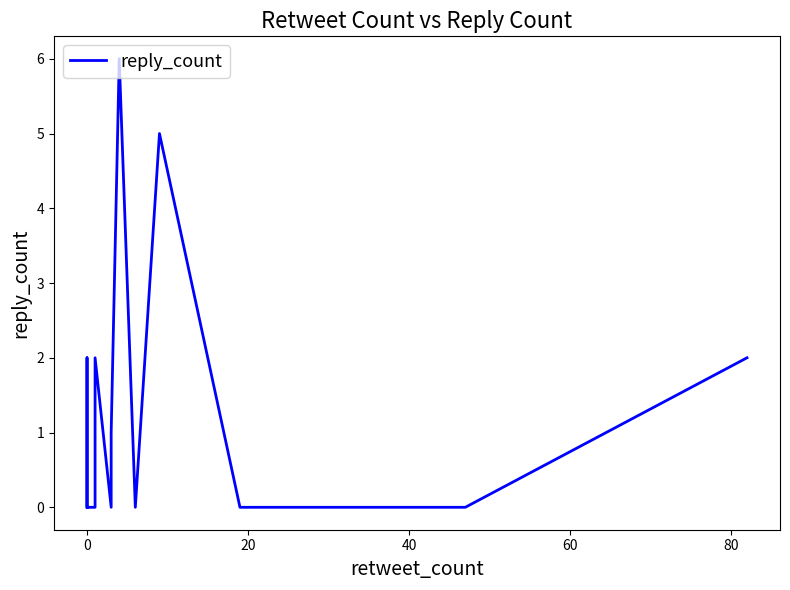

How many interior local valleys (lower than both neighbors) does the data have?

2